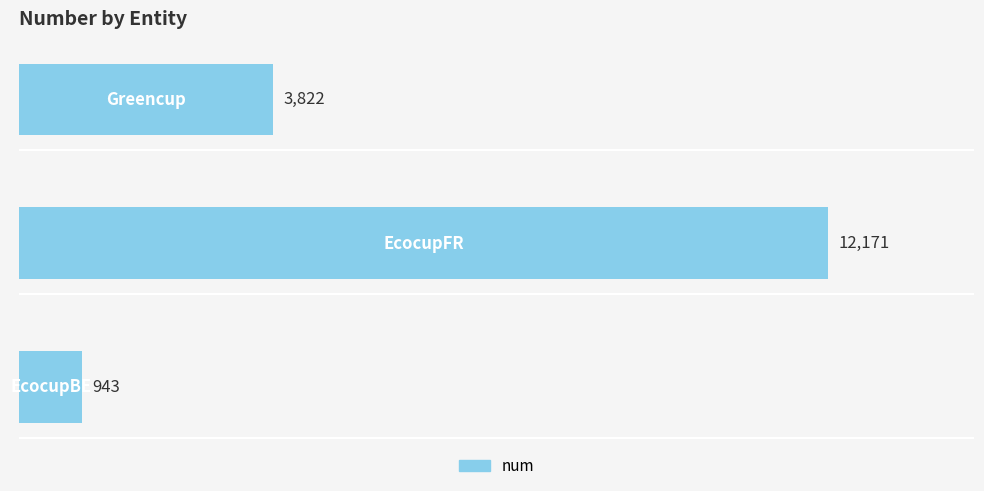

How many distinct data groups are displayed?

1